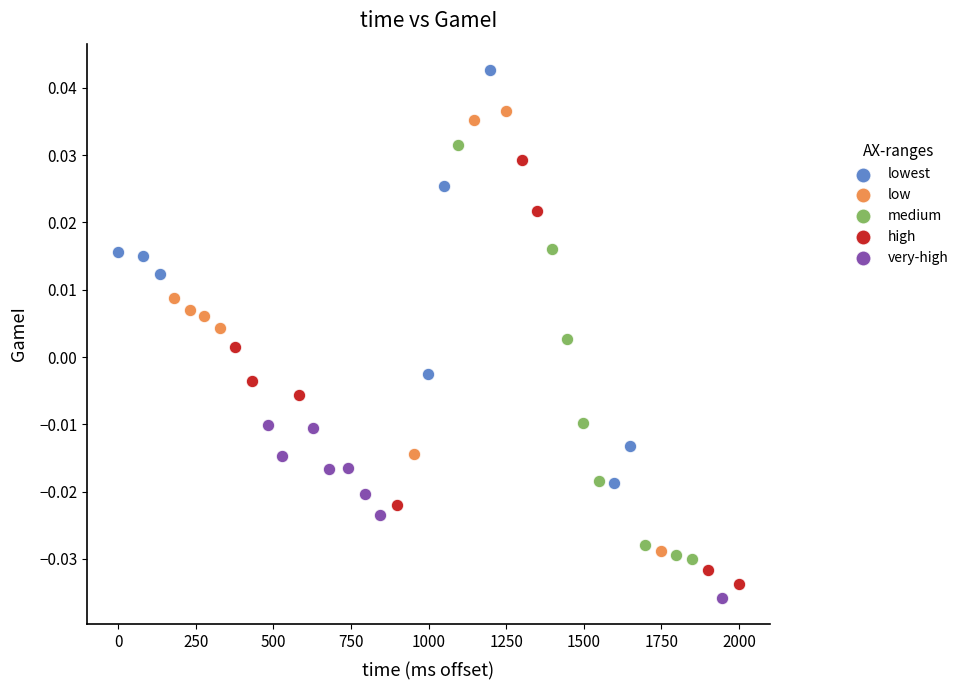

Which series reaches the maximum Y coordinate?

lowest